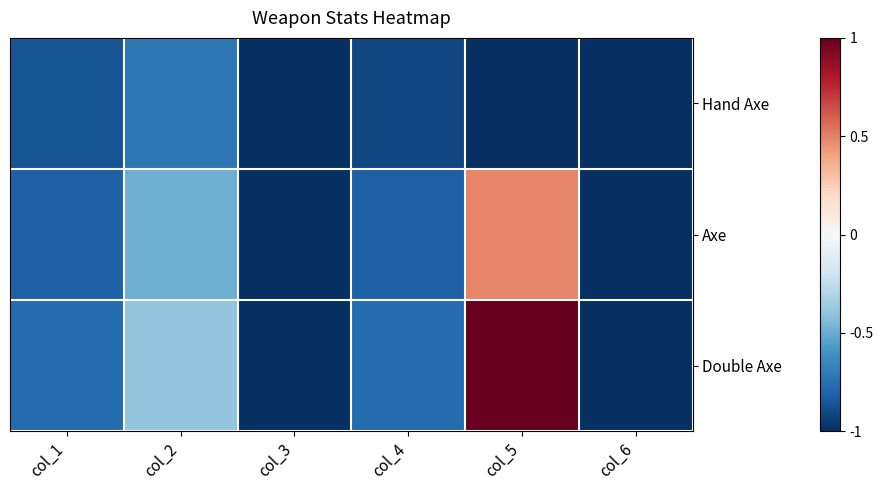

List the series in order of their peak value, highest first.

Double Axe, Axe, Hand Axe